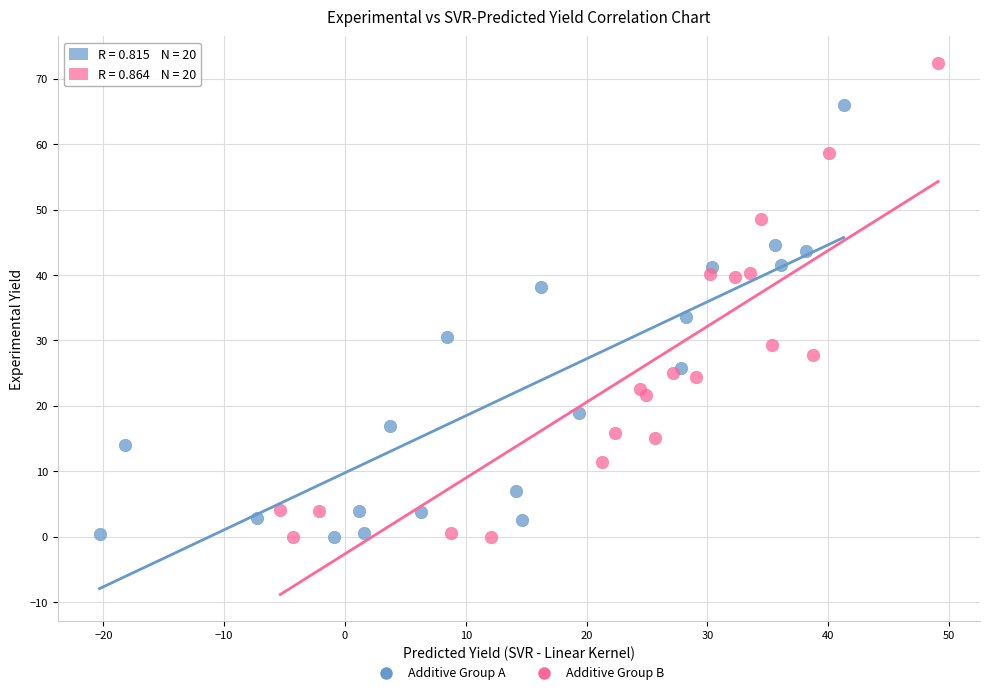

Which series contains the highest Y value?

Additive Group B